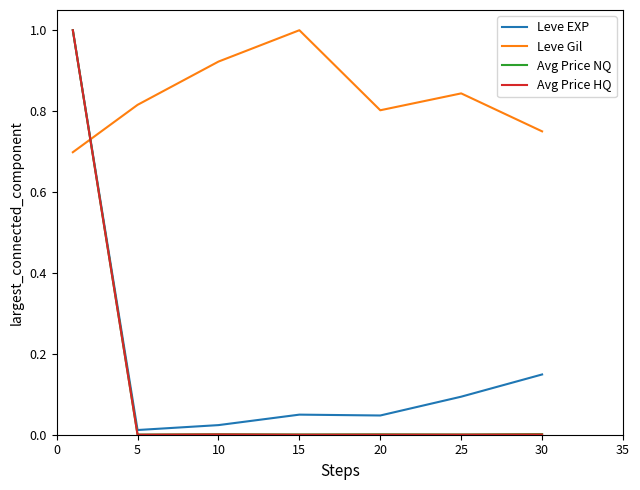

How many intersections are there between Leve EXP and Leve Gil?

1